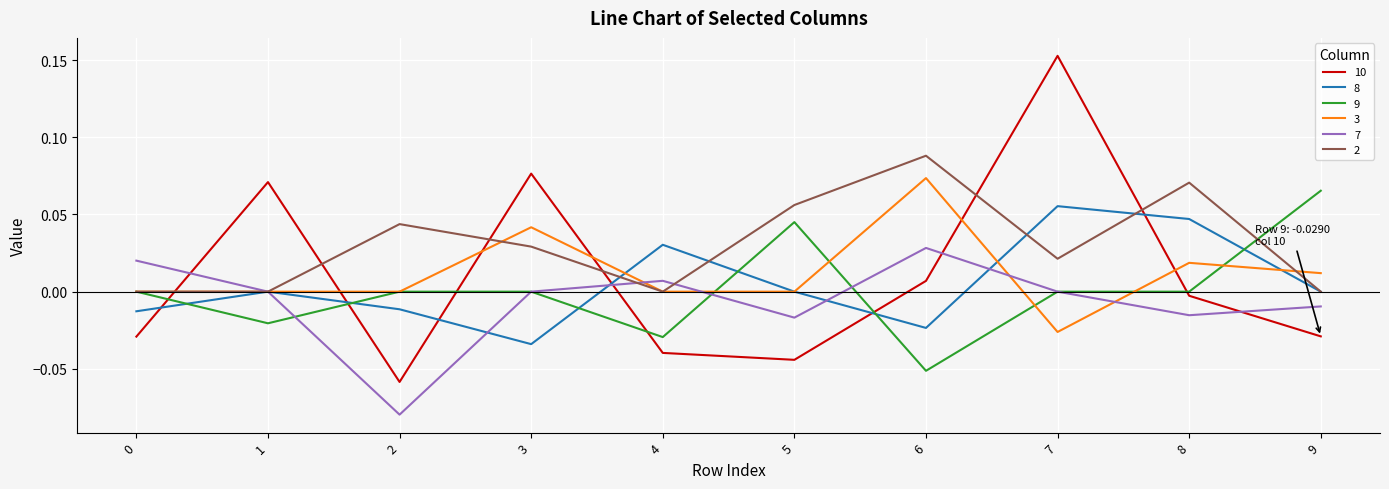

At which category is the sum across all series the highest?

7